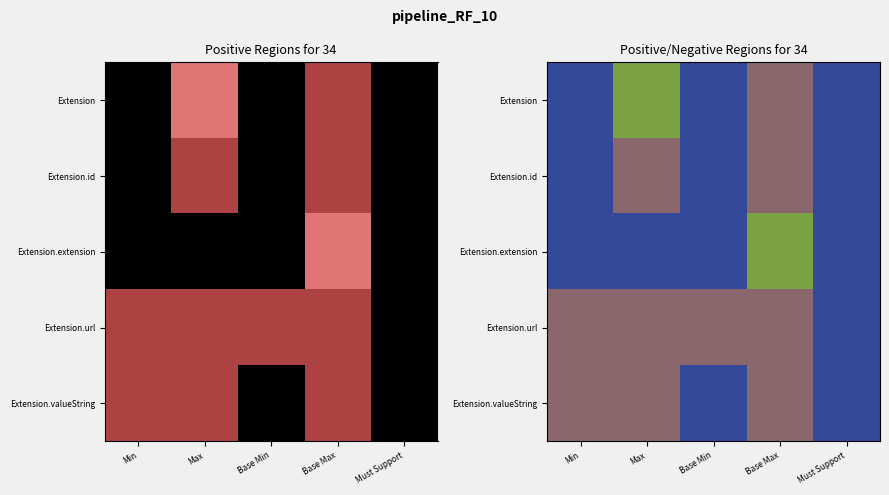

Between 0 and 4, which series saw the biggest shift?

Extension